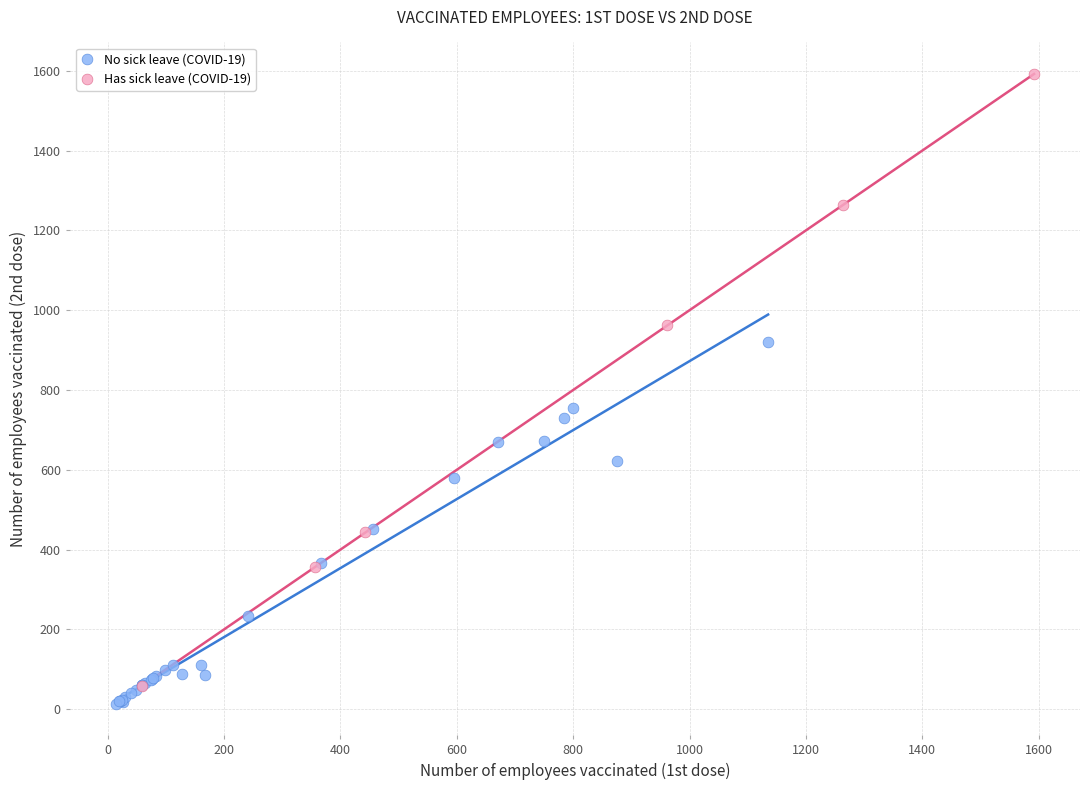

Which series reaches the maximum Y coordinate?

Has sick leave (COVID-19)